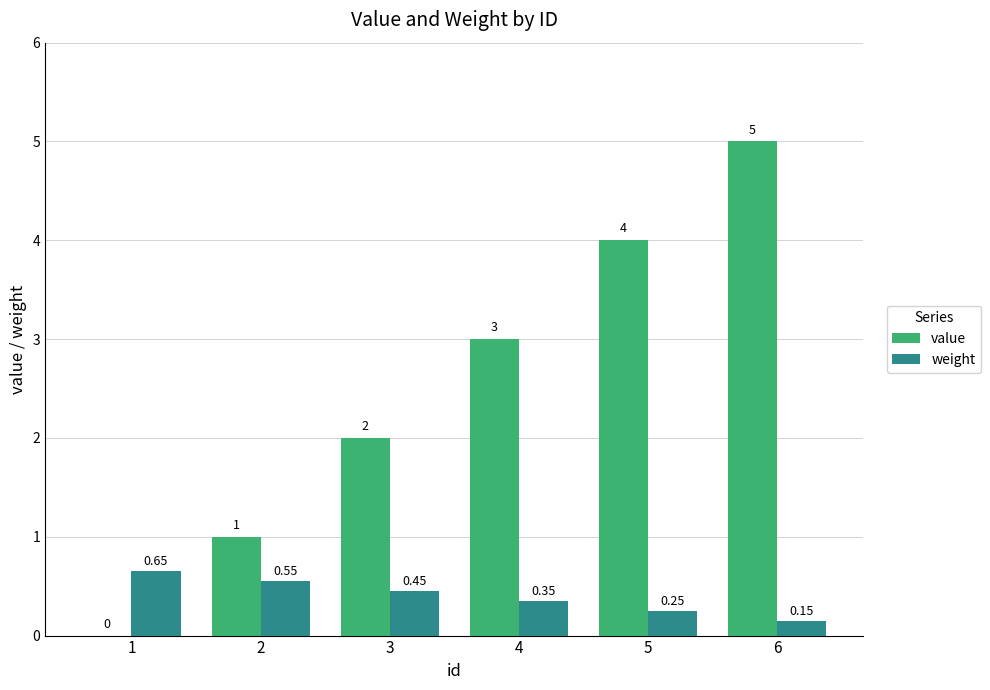

At which category is the sum across all series the highest?

6